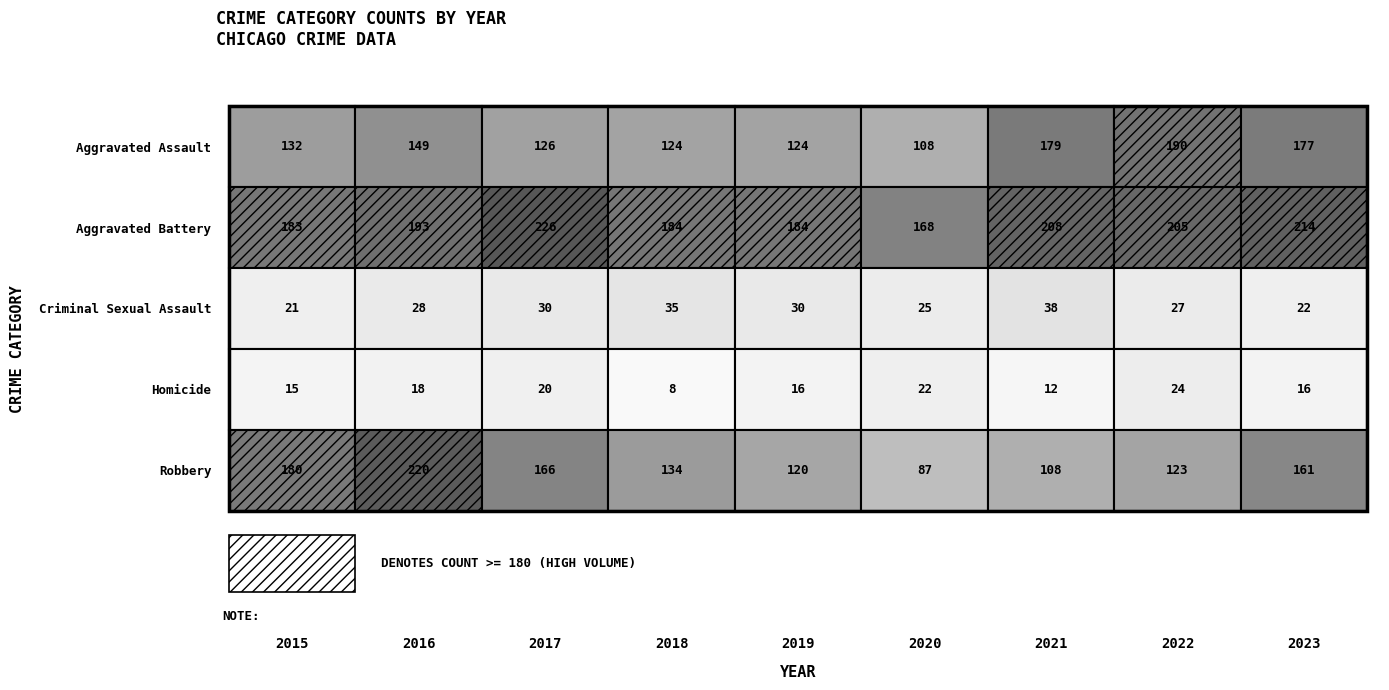

Reading right to left, list all the values displayed in this chart.

2015: Robbery=180	Homicide=15	Criminal Sexual Assault=21	Aggravated Battery=183	Aggravated Assault=132
2016: Robbery=220	Homicide=18	Criminal Sexual Assault=28	Aggravated Battery=193	Aggravated Assault=149
2017: Robbery=166	Homicide=20	Criminal Sexual Assault=30	Aggravated Battery=226	Aggravated Assault=126
2018: Robbery=134	Homicide=8	Criminal Sexual Assault=35	Aggravated Battery=184	Aggravated Assault=124
2019: Robbery=120	Homicide=16	Criminal Sexual Assault=30	Aggravated Battery=184	Aggravated Assault=124
2020: Robbery=87	Homicide=22	Criminal Sexual Assault=25	Aggravated Battery=168	Aggravated Assault=108
2021: Robbery=108	Homicide=12	Criminal Sexual Assault=38	Aggravated Battery=208	Aggravated Assault=179
2022: Robbery=123	Homicide=24	Criminal Sexual Assault=27	Aggravated Battery=205	Aggravated Assault=190
2023: Robbery=161	Homicide=16	Criminal Sexual Assault=22	Aggravated Battery=214	Aggravated Assault=177